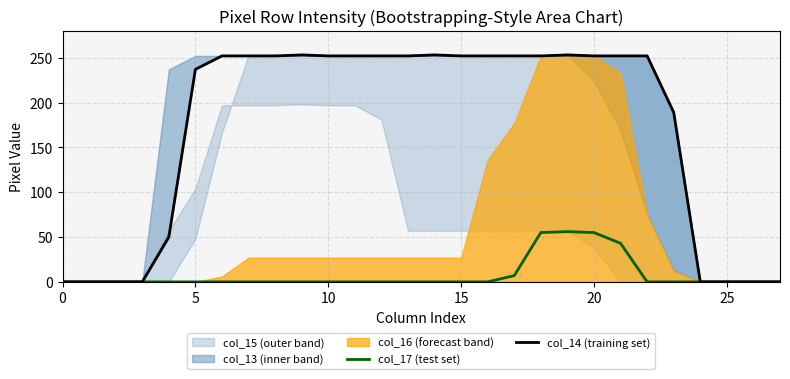

At which category is the sum across all series the highest?

19